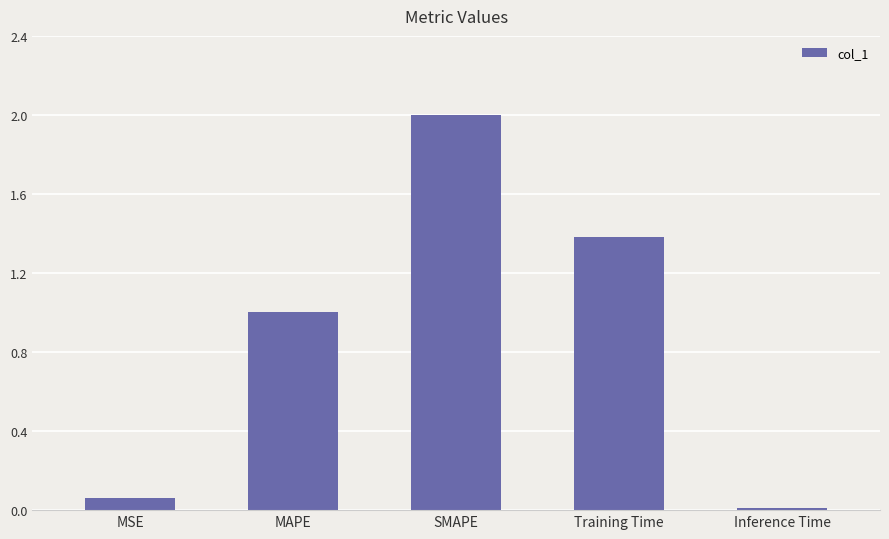

Between MSE and Inference Time, which is larger?

MSE